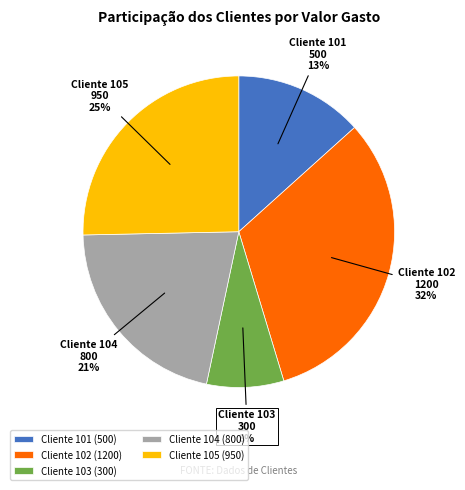

How many slices are in this pie chart?

5